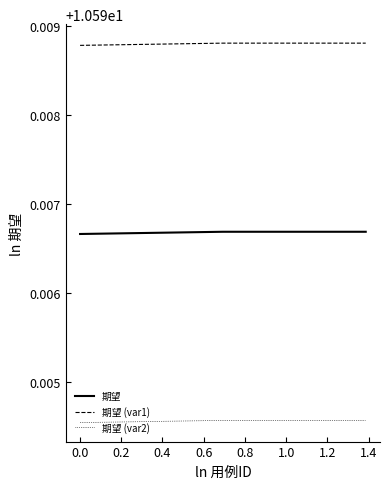

Rank the series by their maximum value, from lowest to highest.

期望 (var2), 期望, 期望 (var1)